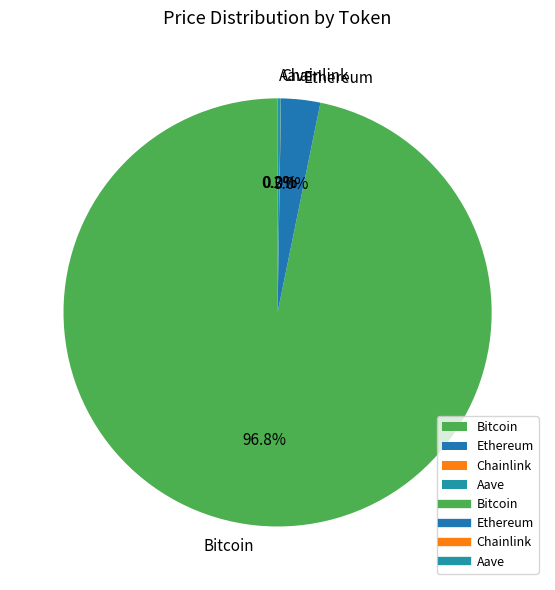

What portion of the pie excludes Ethereum?

97.0%